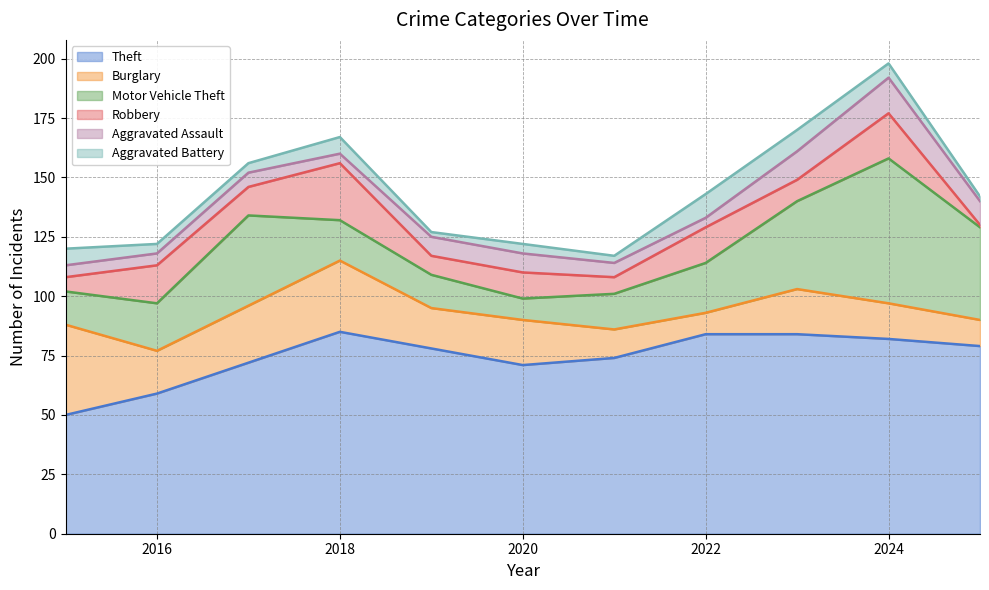

Is it true that Aggravated Battery equals 6 at 2017?

False